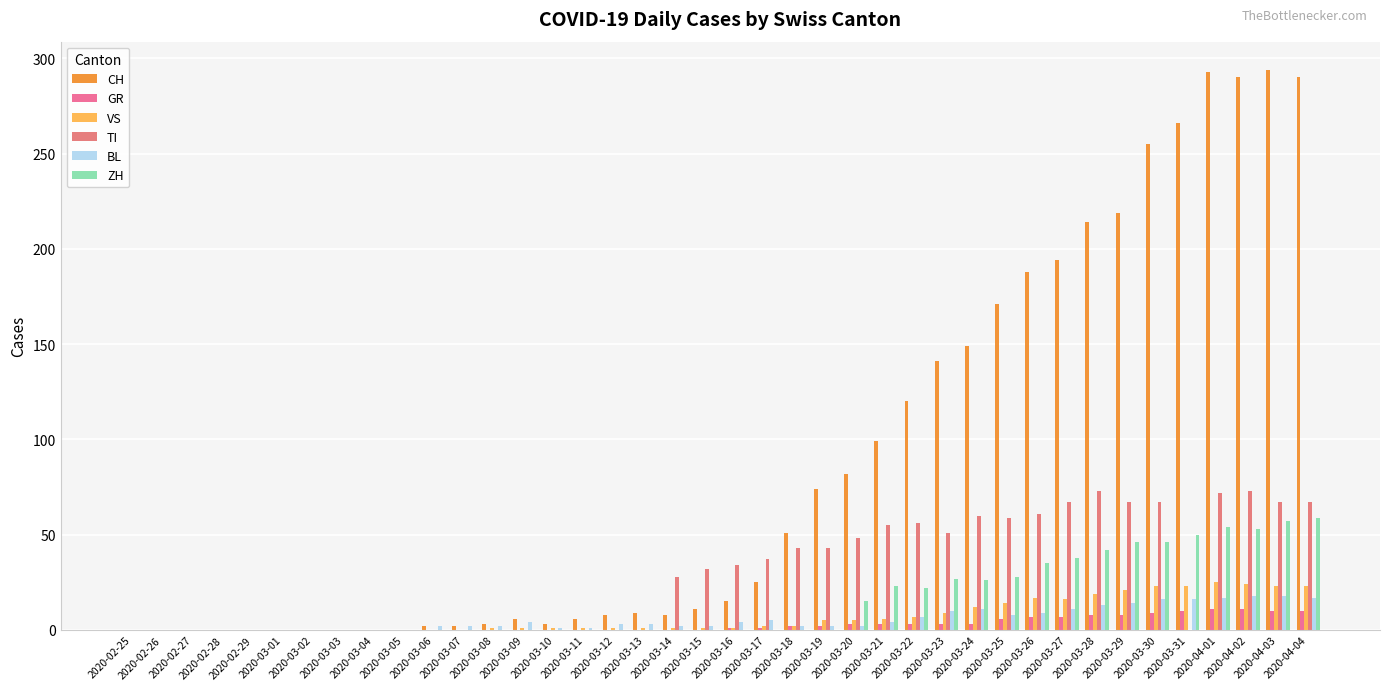

Is it true that VS equals 7 at 2020-03-22?

True